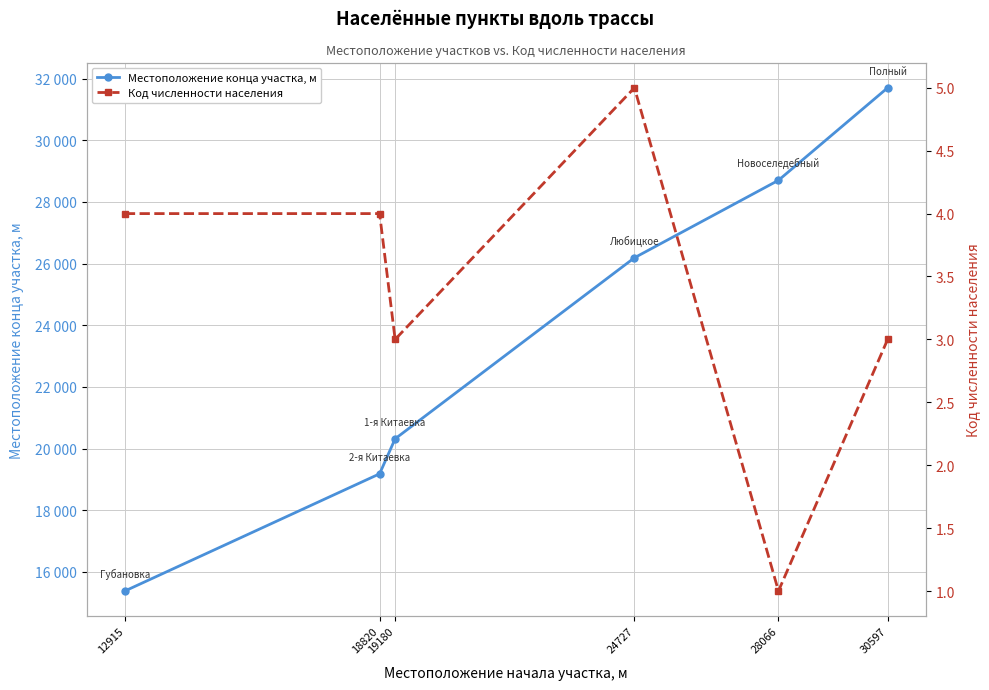

Between 30597 and 24727, which is larger?

30597